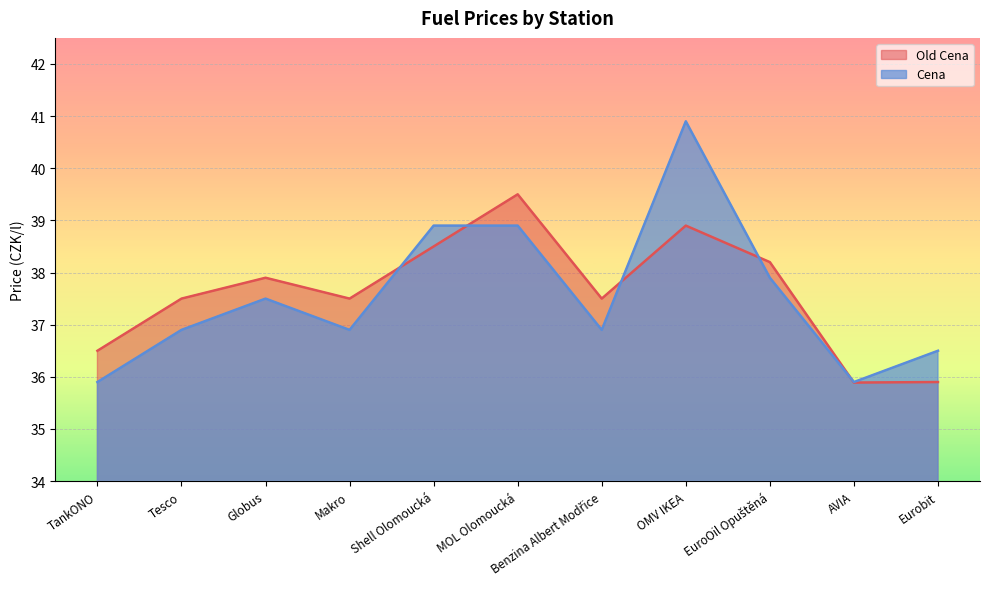

What is the difference between the maximum and minimum values in the Old Cena series?

3.6